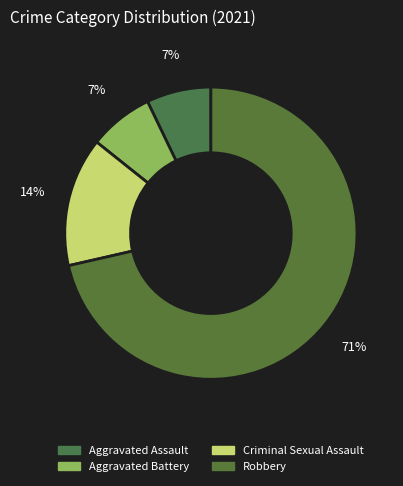

How many slices are in this pie chart?

4